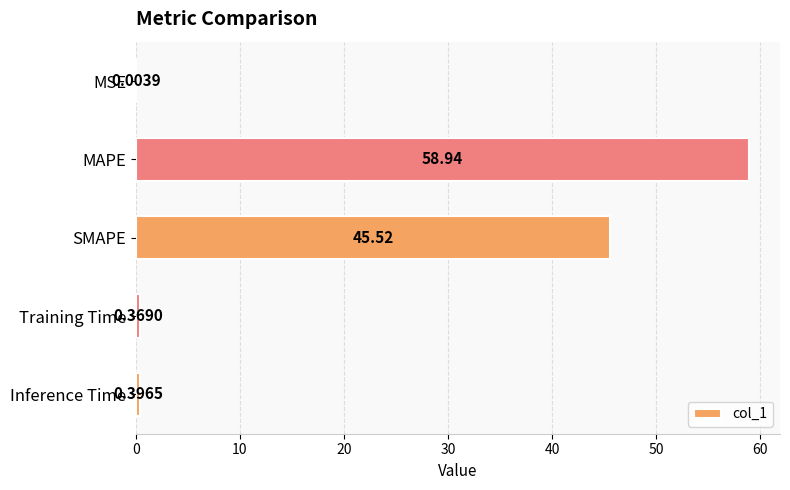

What is the sum of all values?

105.2